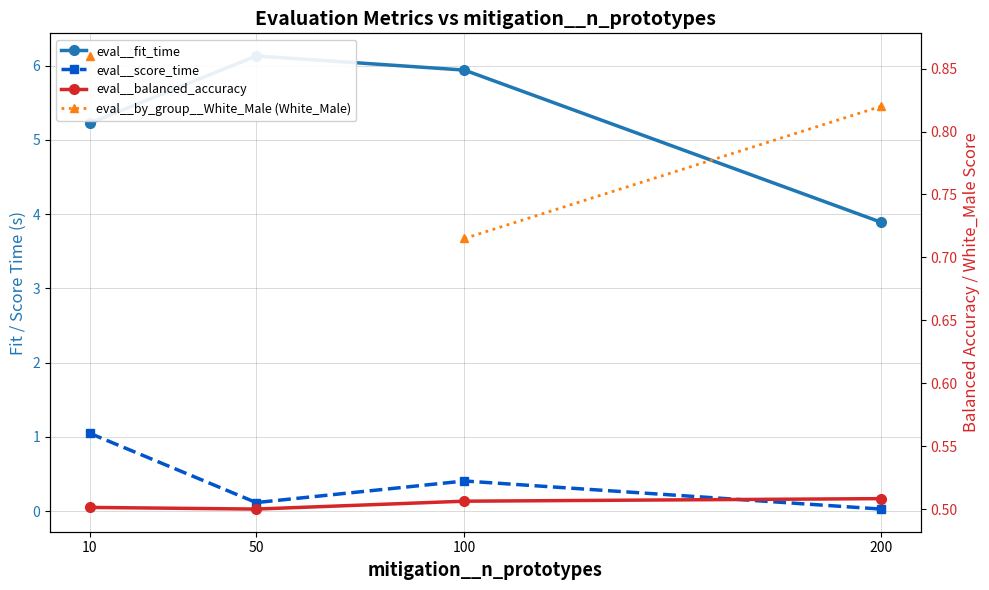

Between which two adjacent categories do eval__score_time and eval__balanced_accuracy first intersect?

10 and 50